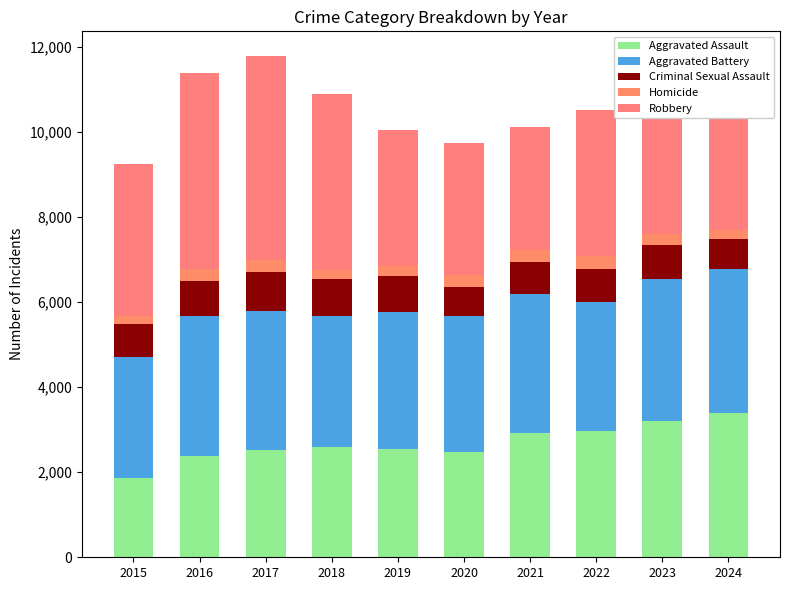

Are the bars horizontal?

No